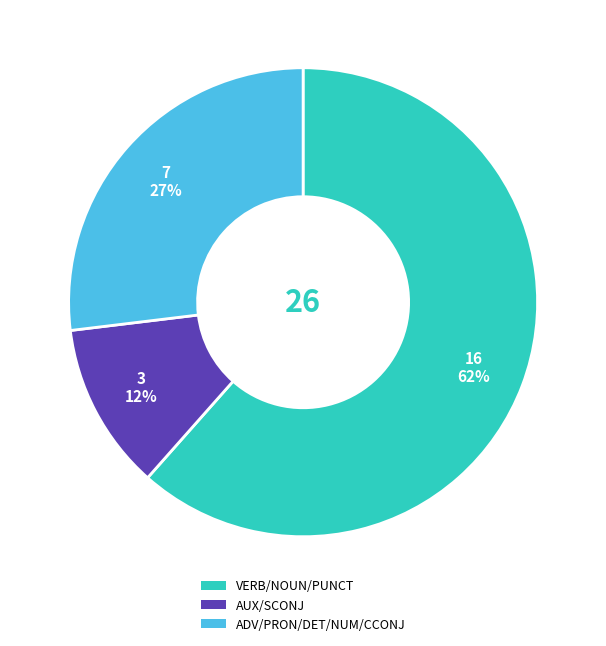

To the nearest percent, what is the difference between the largest and smallest slice percentages?

50%